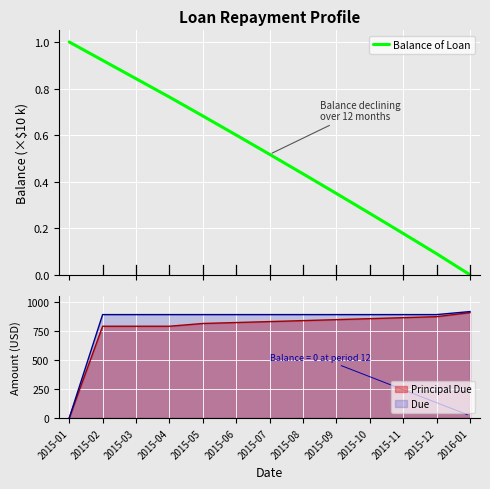

Reading left to right, list all the values displayed in this chart.

2015-01=1.0	2015-02=0.9	2015-03=0.8	2015-04=0.8	2015-05=0.7	2015-06=0.6	2015-07=0.5	2015-08=0.4	2015-09=0.3	2015-10=0.3	2015-11=0.2	2015-12=0.1	2016-01=0.0